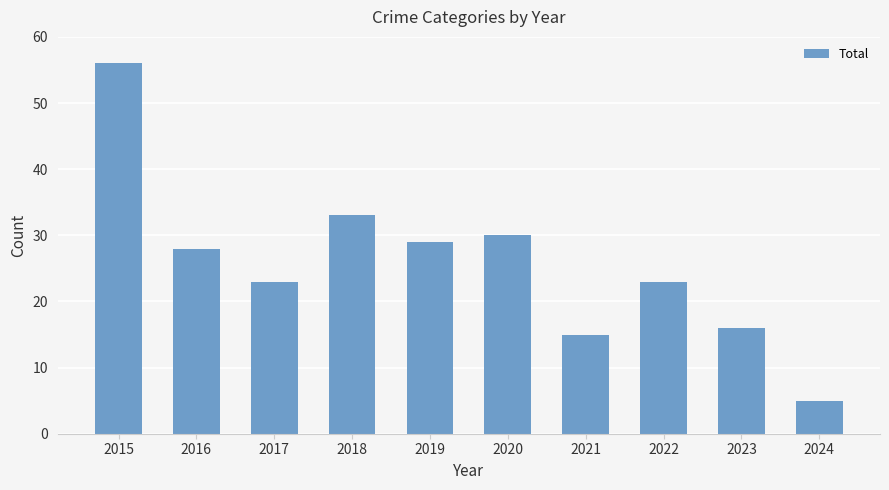

Reading right to left, what are all the values shown in this chart?

5	16	23	15	30	29	33	23	28	56